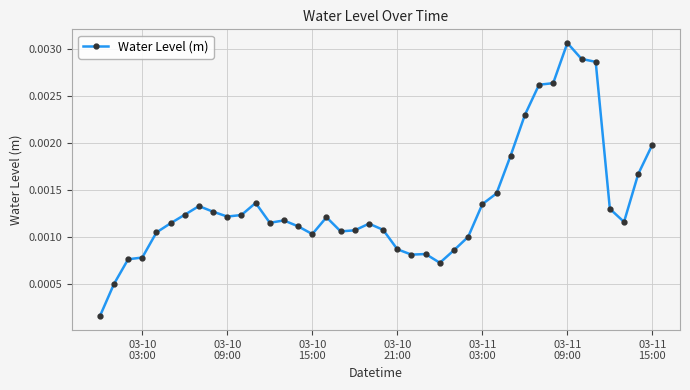

Does the chart display data point markers on the line(s)?

Yes